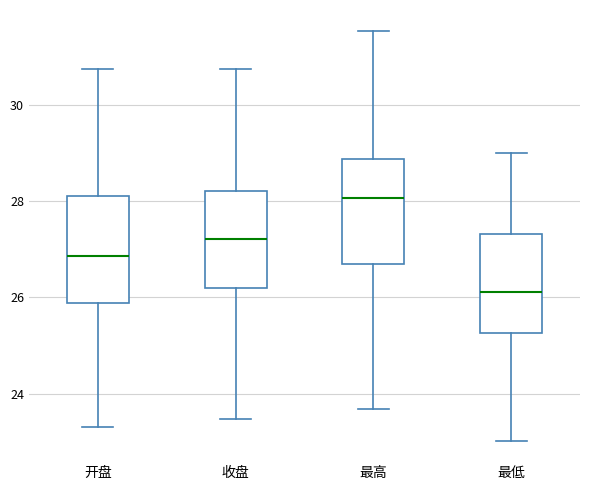

Reading left to right, read every box against the y-axis: the position of its median line, the range the box covers, and the ends of its whiskers. The values are not printed on the chart, so give them approximately, as read against the axis.

开盘: median 26.8, box 25.8 to 28.2, whiskers 23.4 to 30.8
收盘: median 27.2, box 26.2 to 28.2, whiskers 23.4 to 30.8
最高: median 28.0, box 26.6 to 28.8, whiskers 23.6 to 31.6
最低: median 26.2, box 25.2 to 27.4, whiskers 23.0 to 29.0